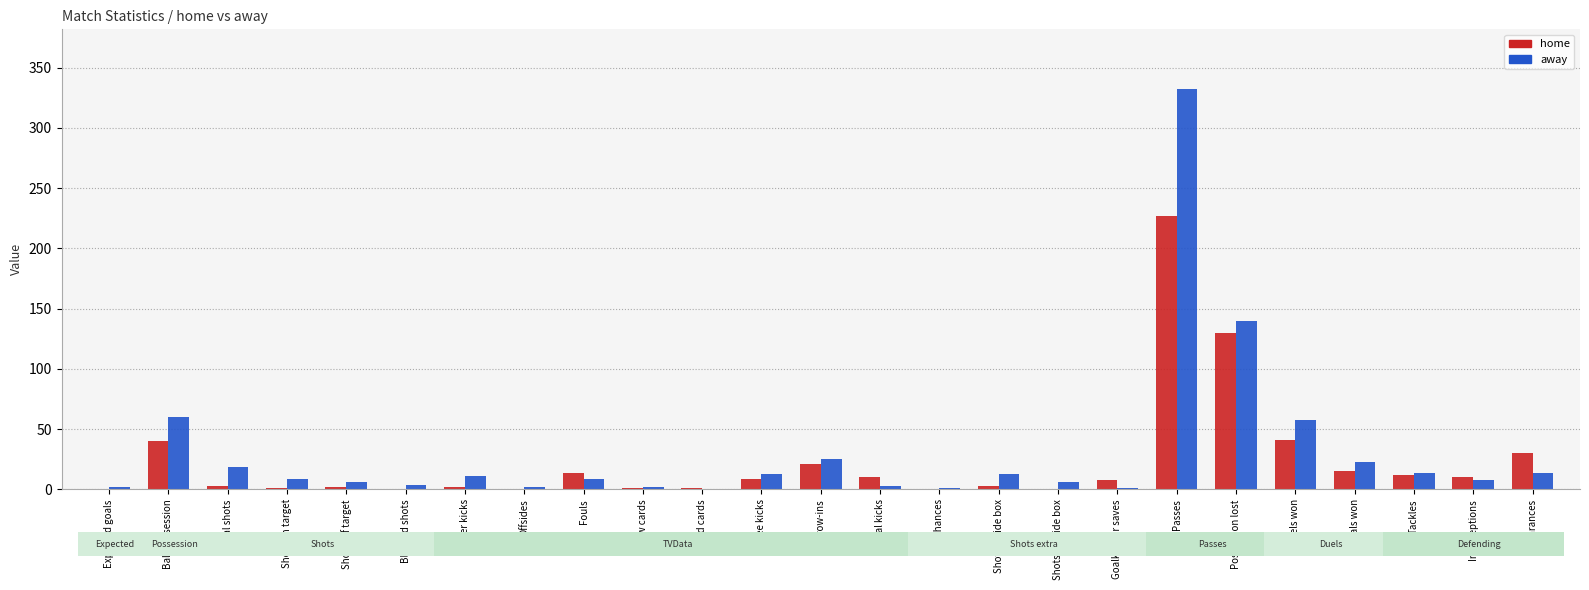

How many distinct data groups are displayed?

2